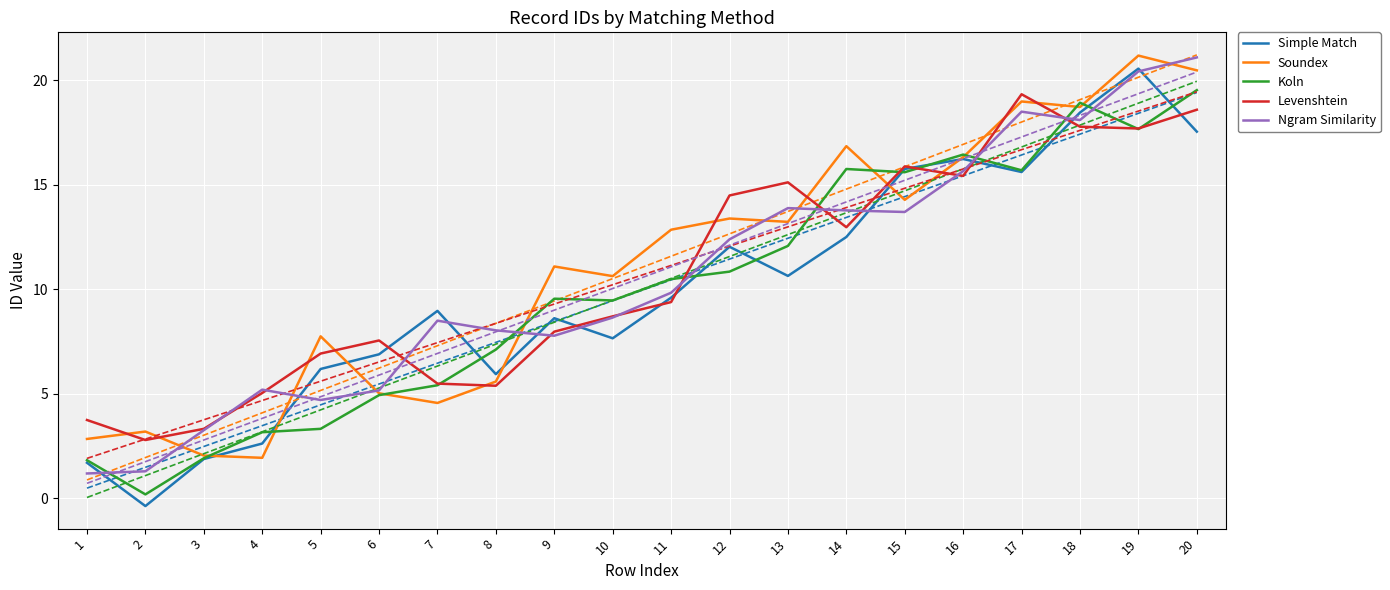

Which series has the largest total across all categories?

Soundex